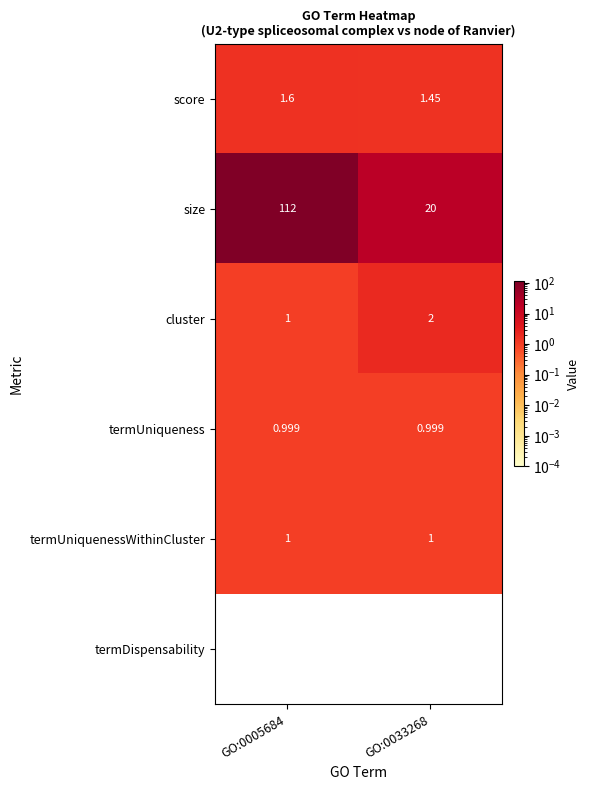

Is the value of termDispensability at GO:0005684 greater than the value of termUniquenessWithinCluster at GO:0005684?

No